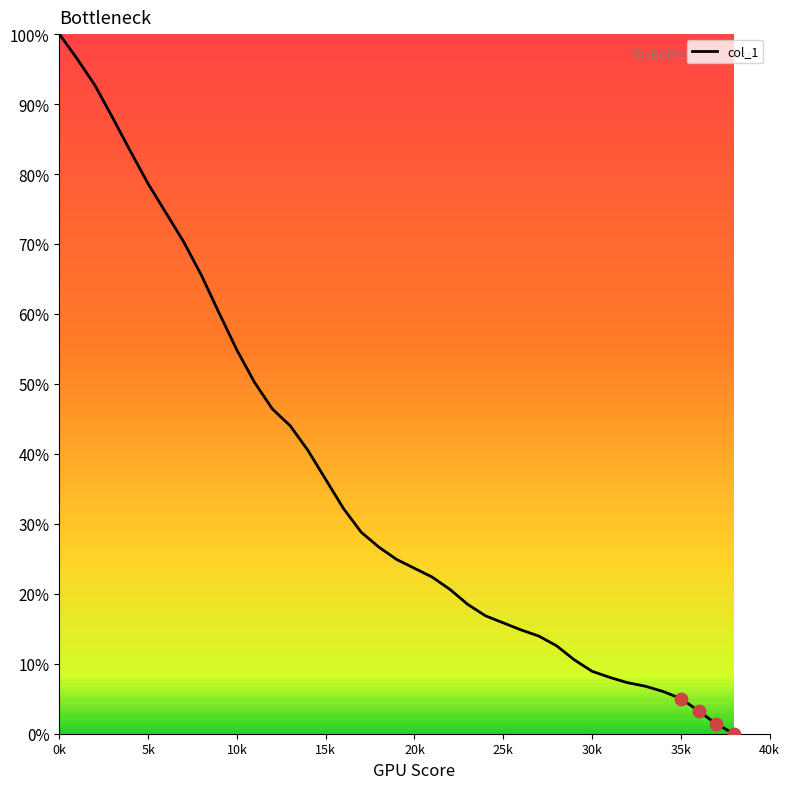

What is the greatest value displayed?

100.0